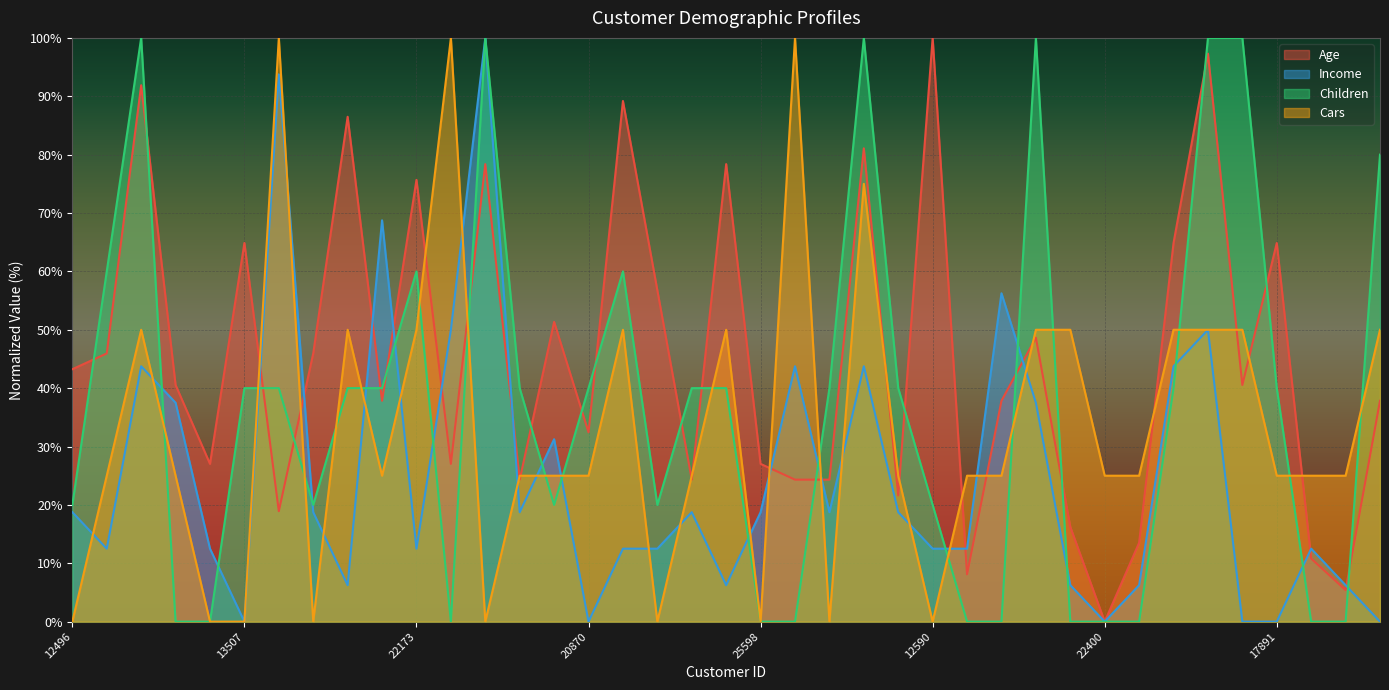

At which label is Income closest to 50?

12697